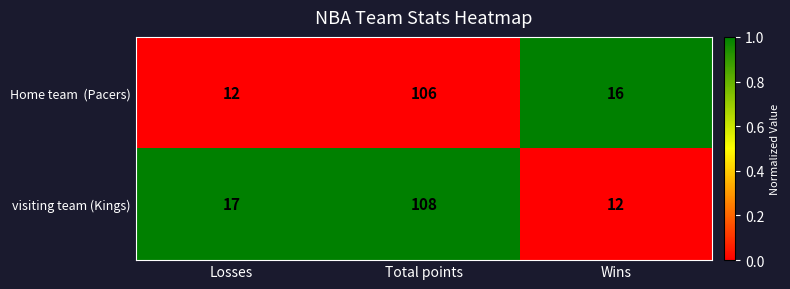

What is the difference between the highest and lowest values at Losses?

5